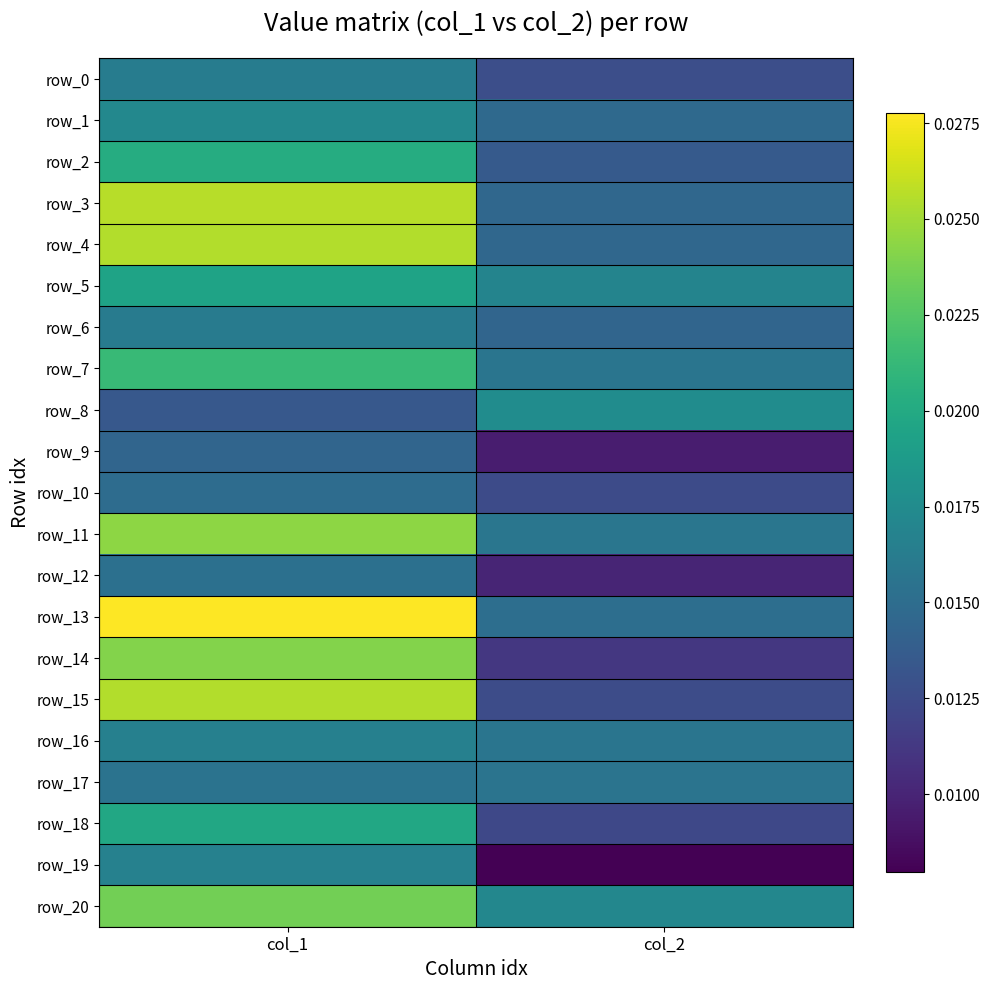

Which series has the widest spread of values?

row_15